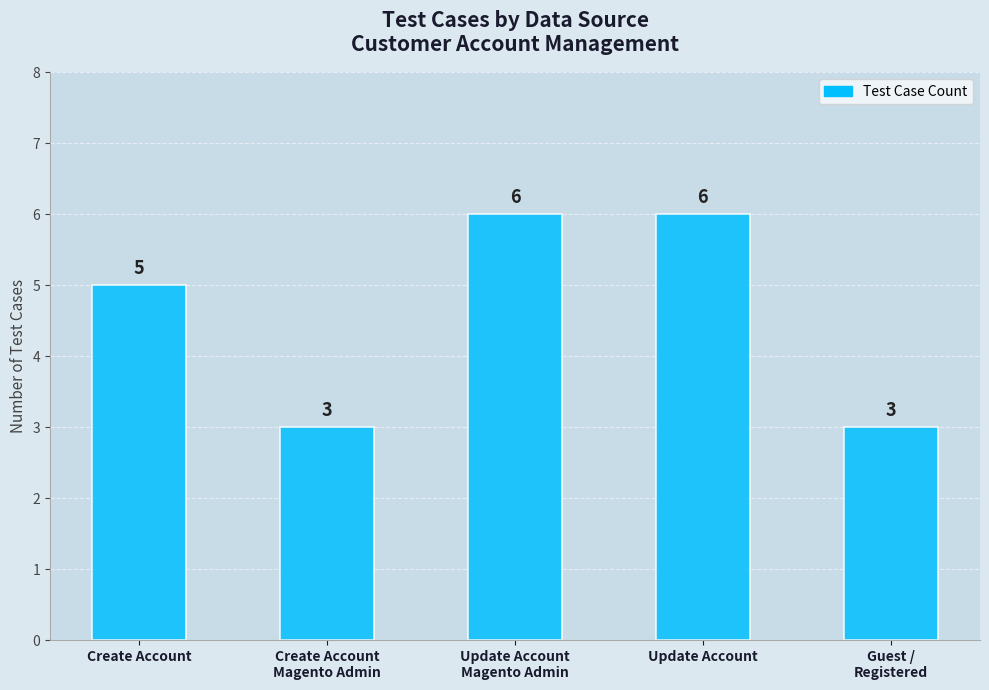

What is the label of the 3rd bar from the left?

Update Account
Magento Admin